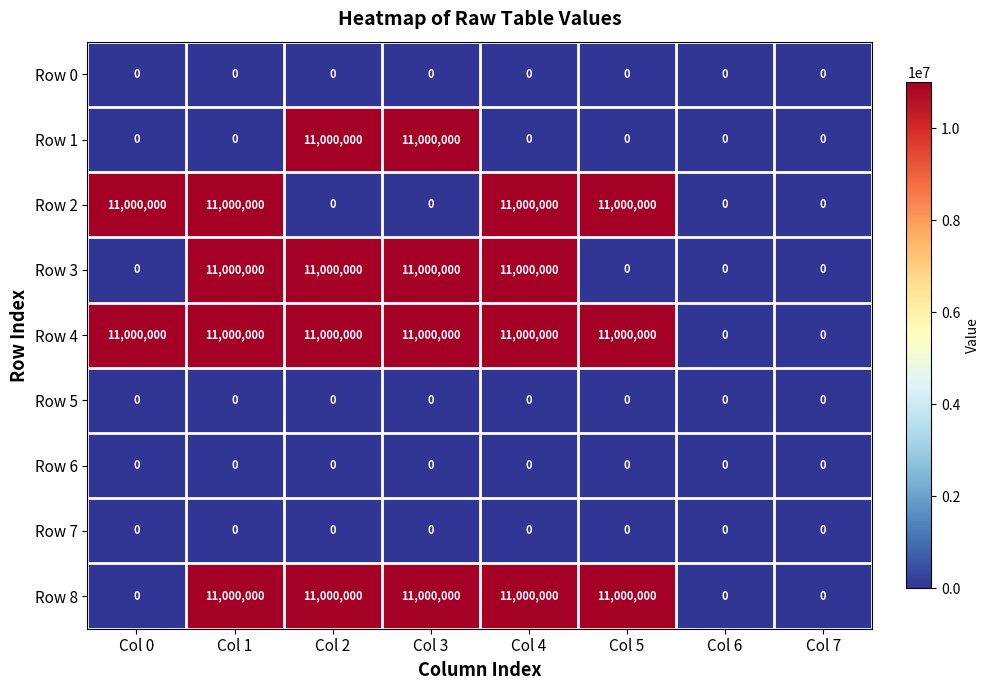

What is the total value across all series at Col 4?

44000000